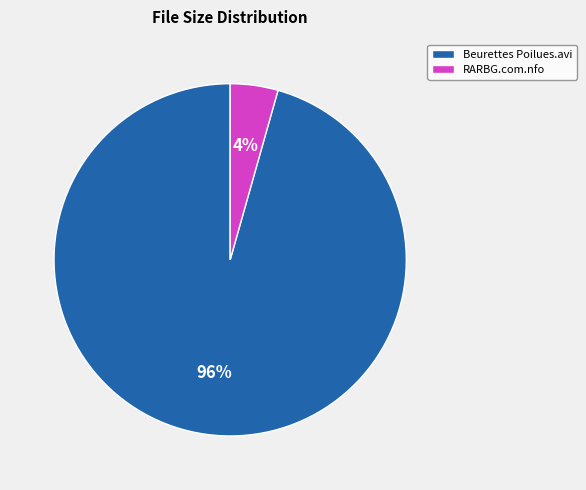

Does any single category account for the majority?

Yes